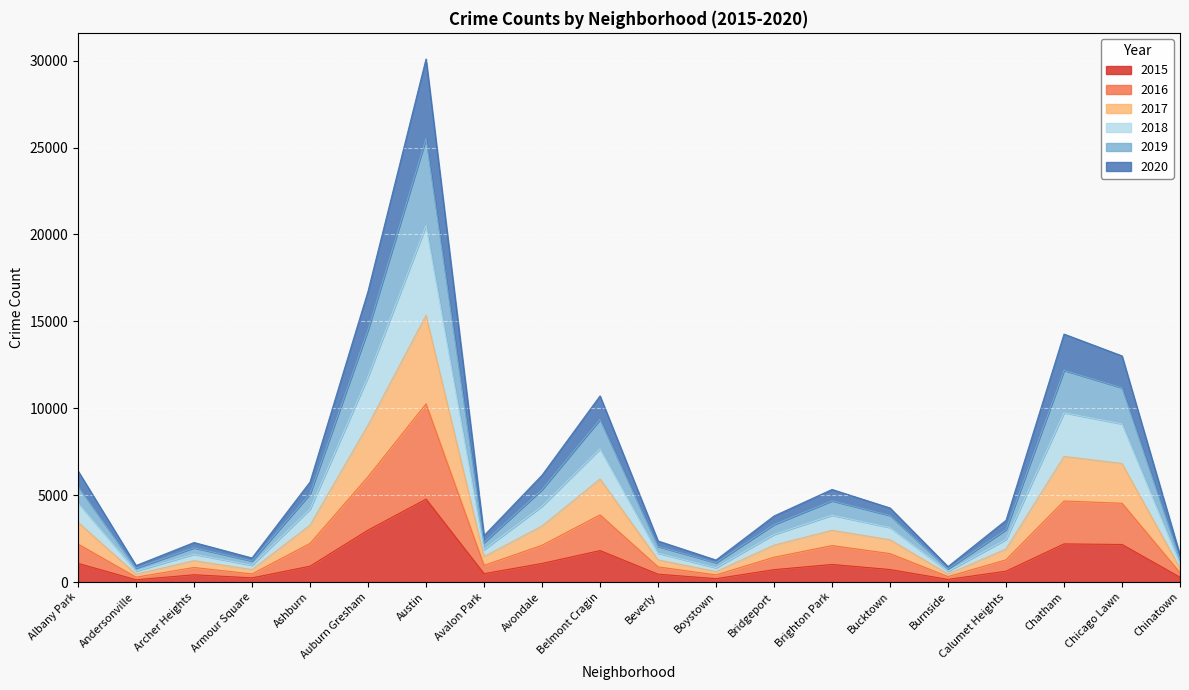

At which category does 2016 reach its first local valley?

Andersonville